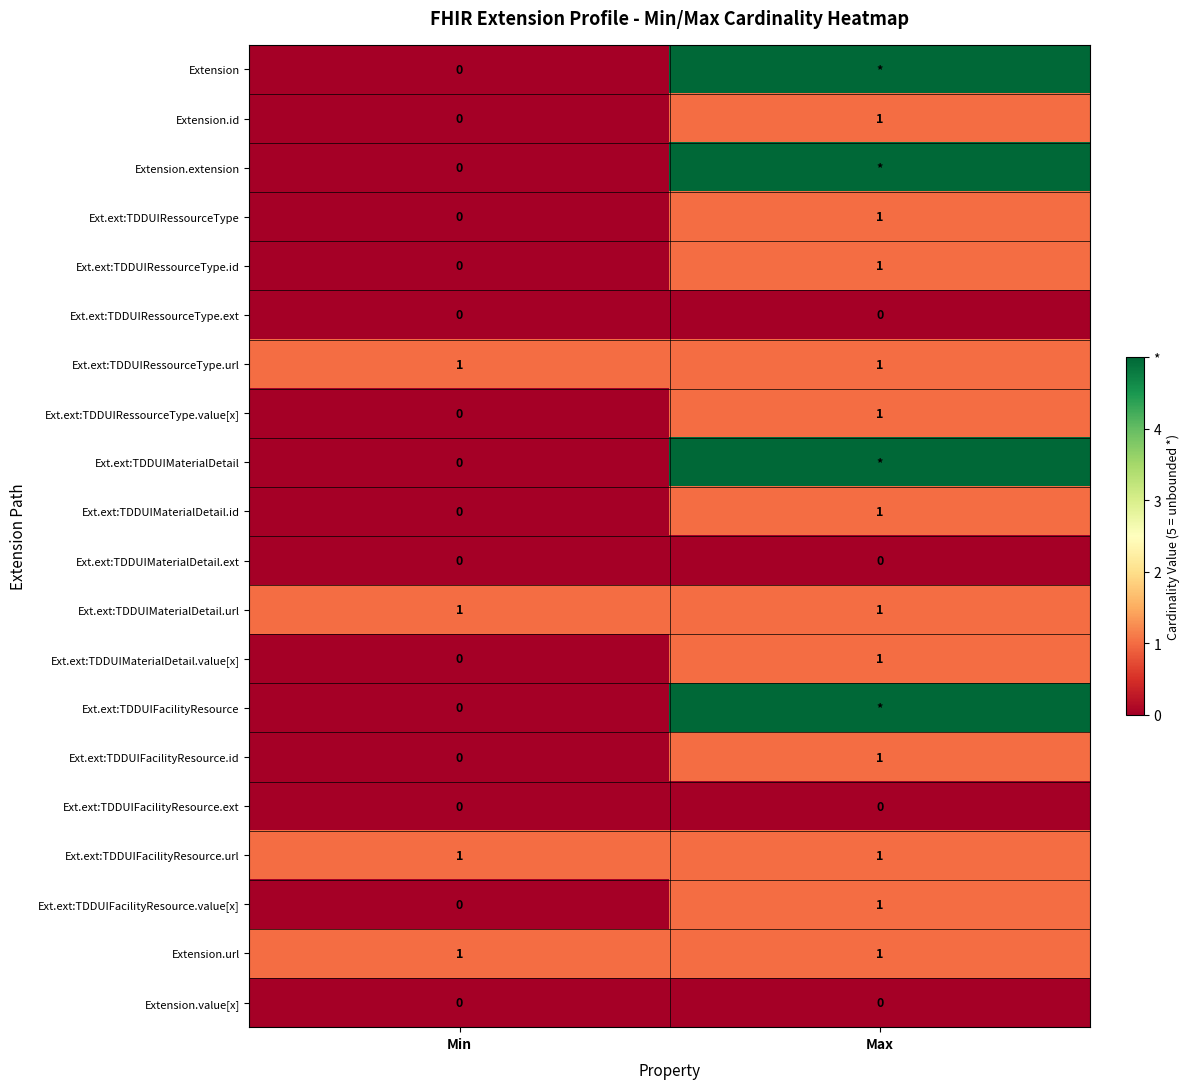

At which label does Ext.ext:TDDUIRessourceType.value[x] reach its minimum?

Min